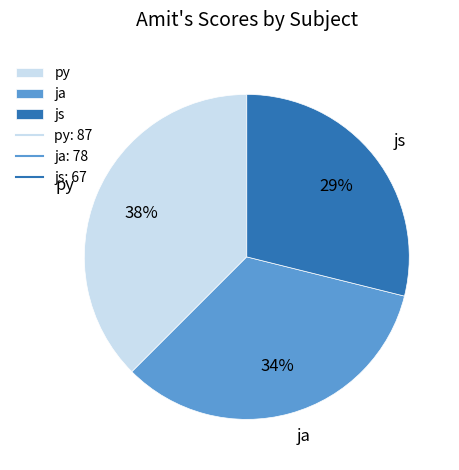

Rank the categories by value from highest to lowest.

py, ja, js